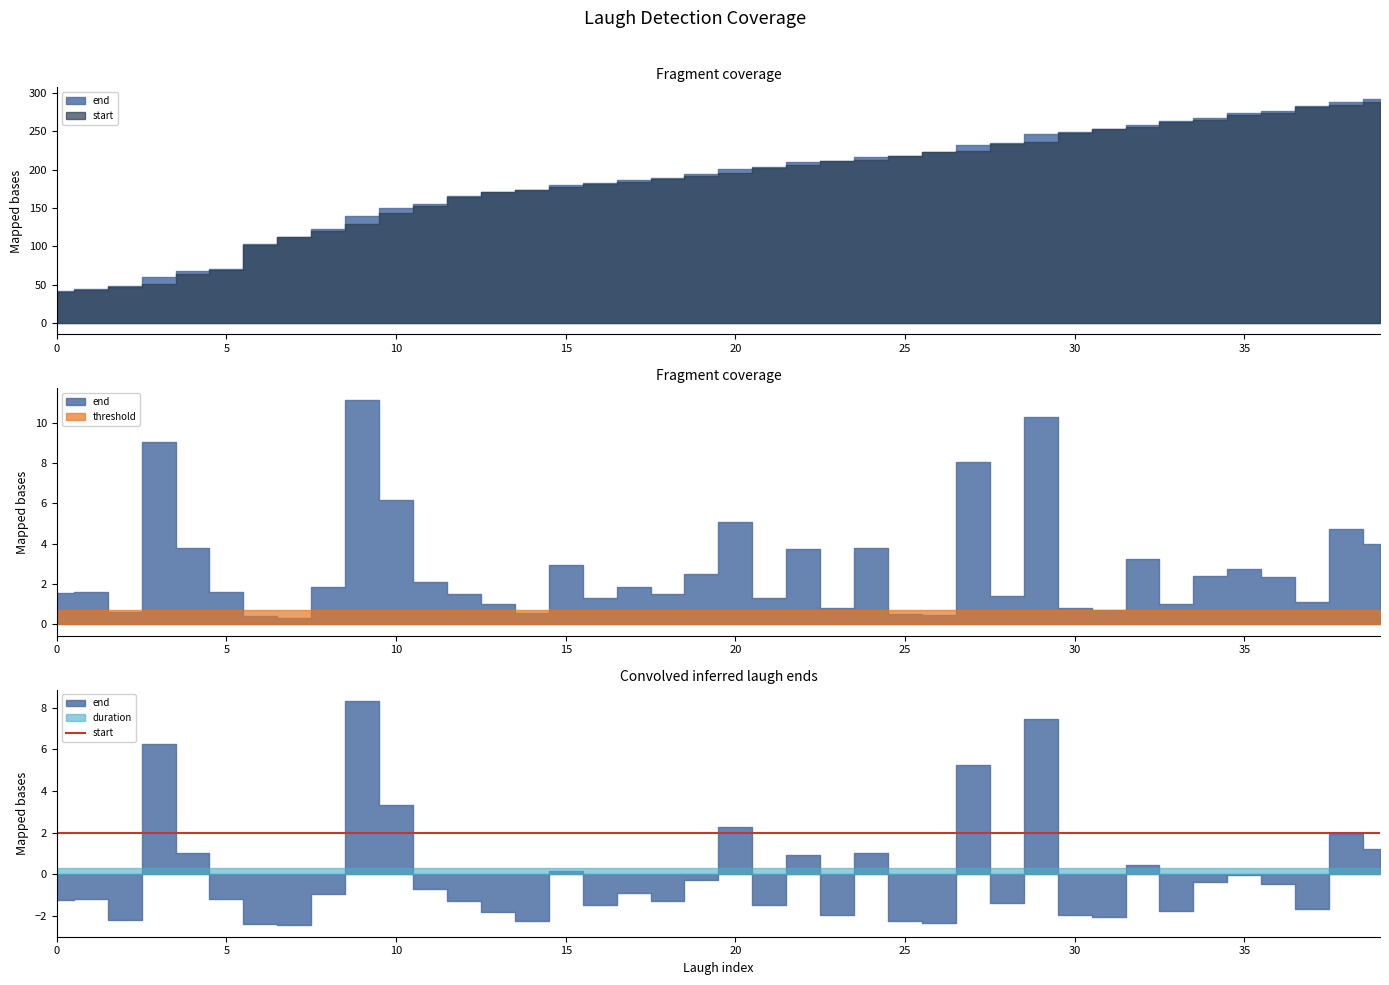

How many lines are shown in the chart?

4